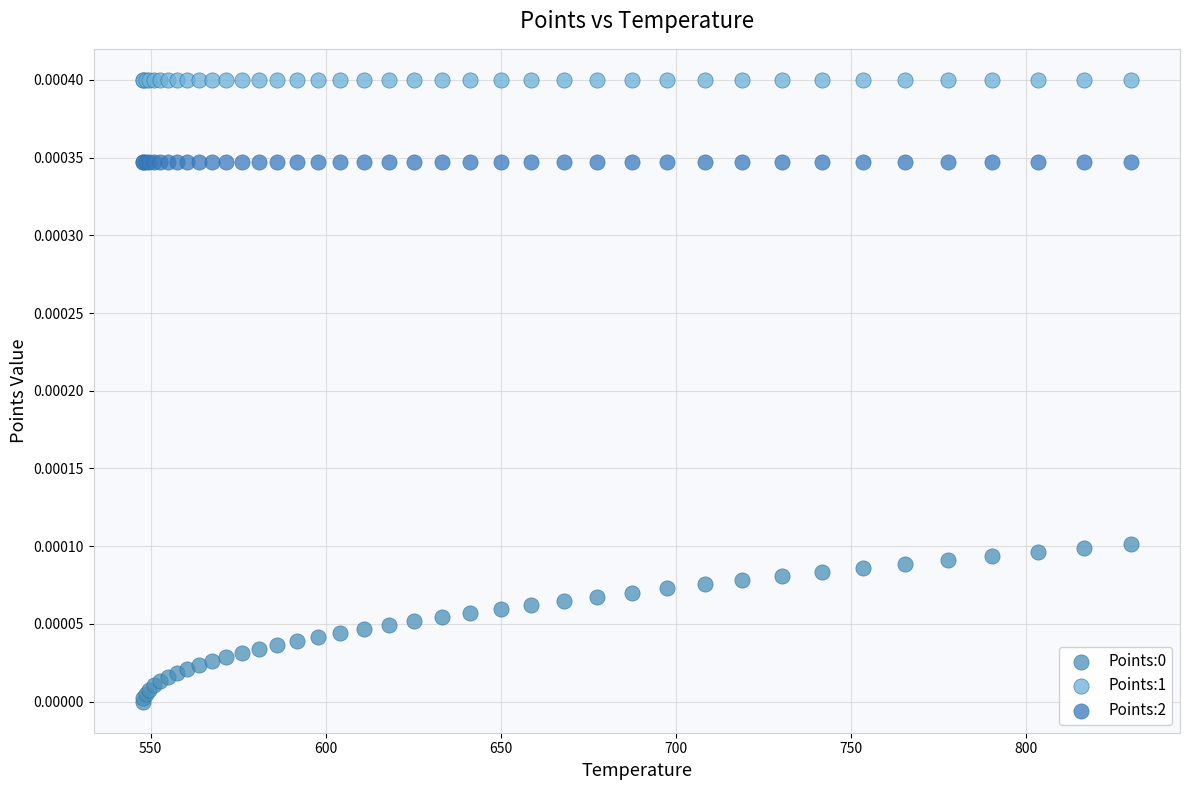

Which series contains the highest Y value?

Points:1